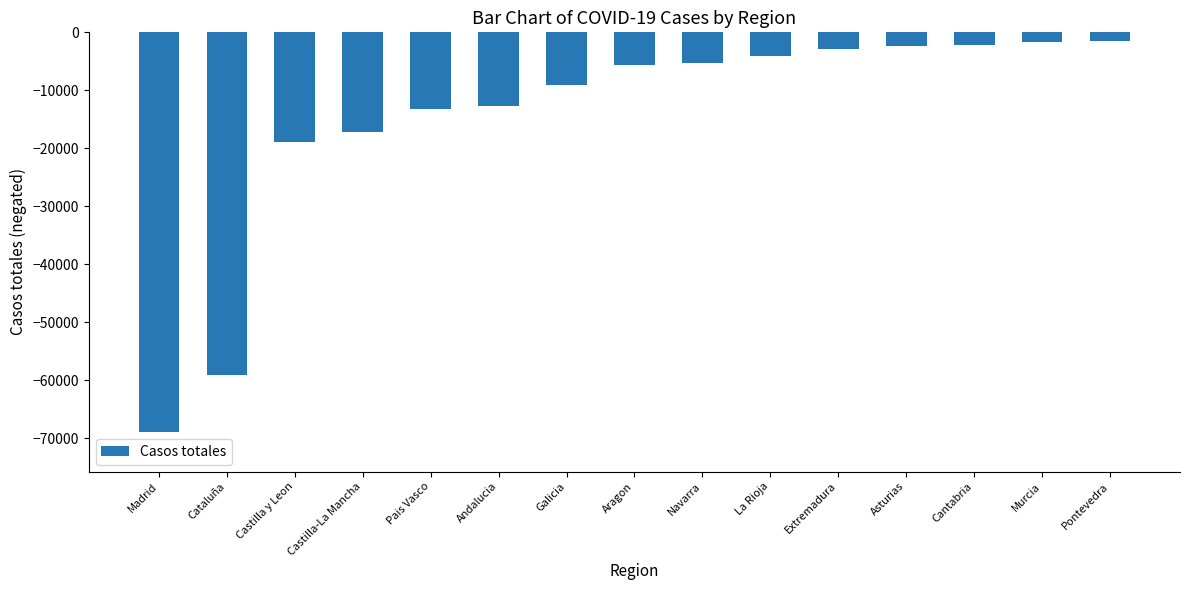

What is the change in value from Castilla-La Mancha to Cantabria?

+15013